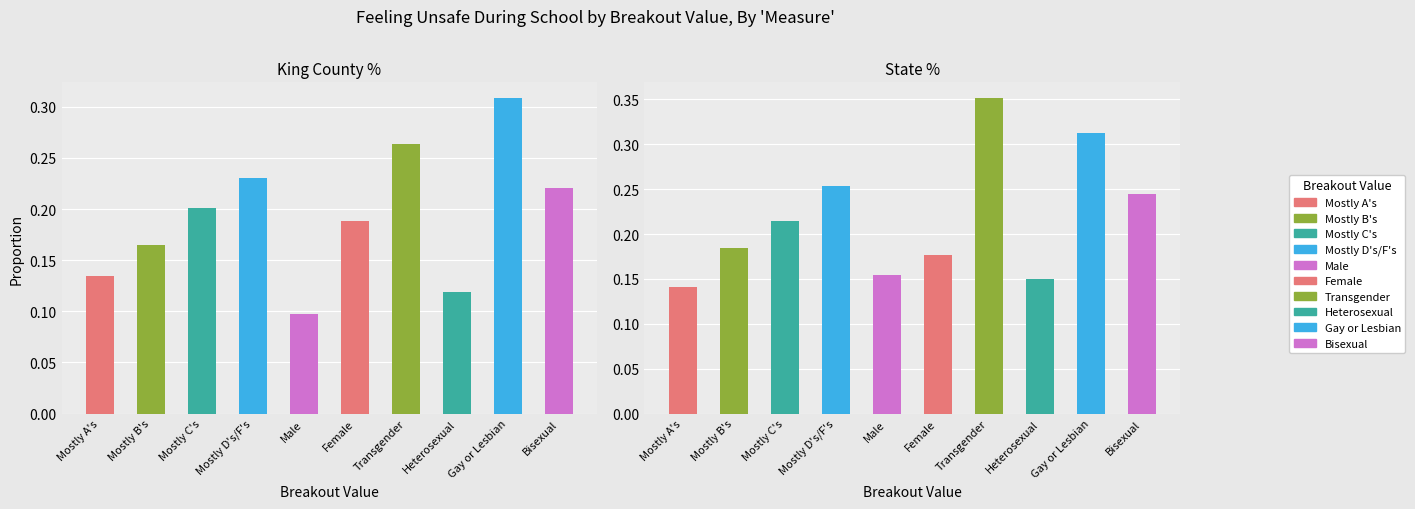

At Mostly B's, list the series in order from smallest to largest.

King County, State